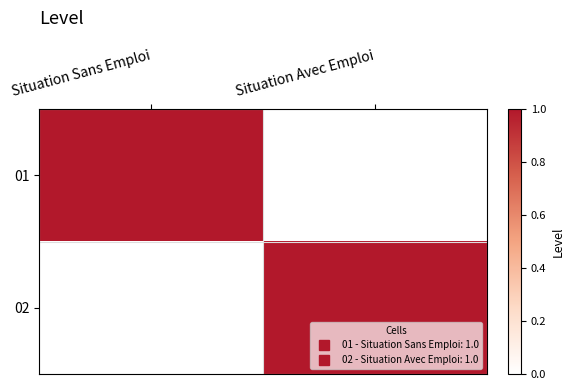

Reading right to left, list all the values displayed in this chart.

01: Situation Avec Emploi=0	Situation Sans Emploi=1
02: Situation Avec Emploi=1	Situation Sans Emploi=0